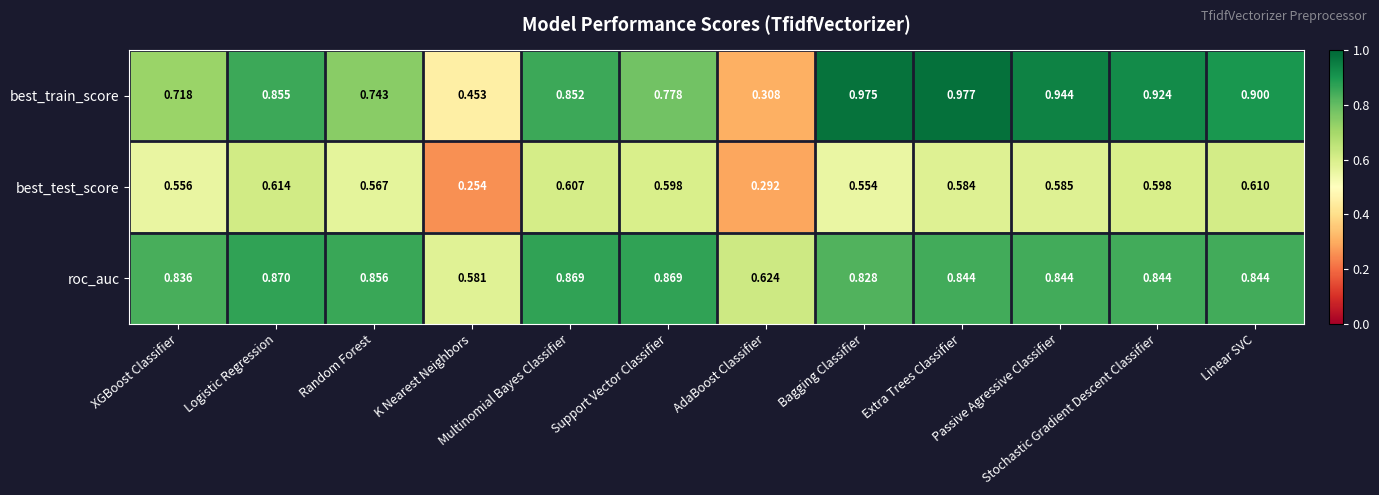

Which series changed the most between XGBoost Classifier and Passive Agressive Classifier?

best_train_score